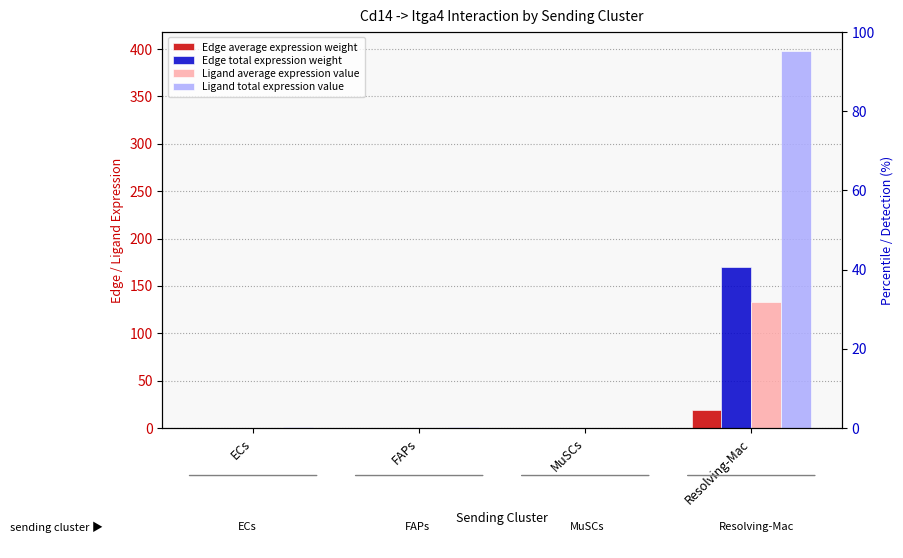

At which label is Ligand average expression value closest to 66?

FAPs